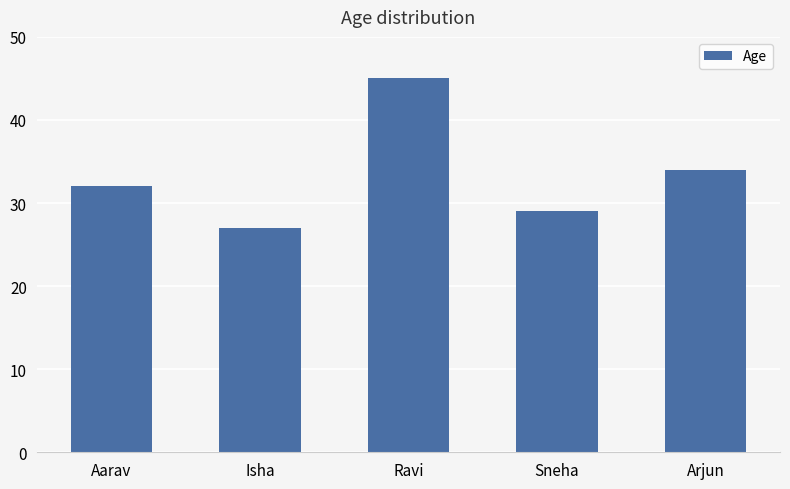

Reading left to right, extract all data points from this chart.

32	27	45	29	34